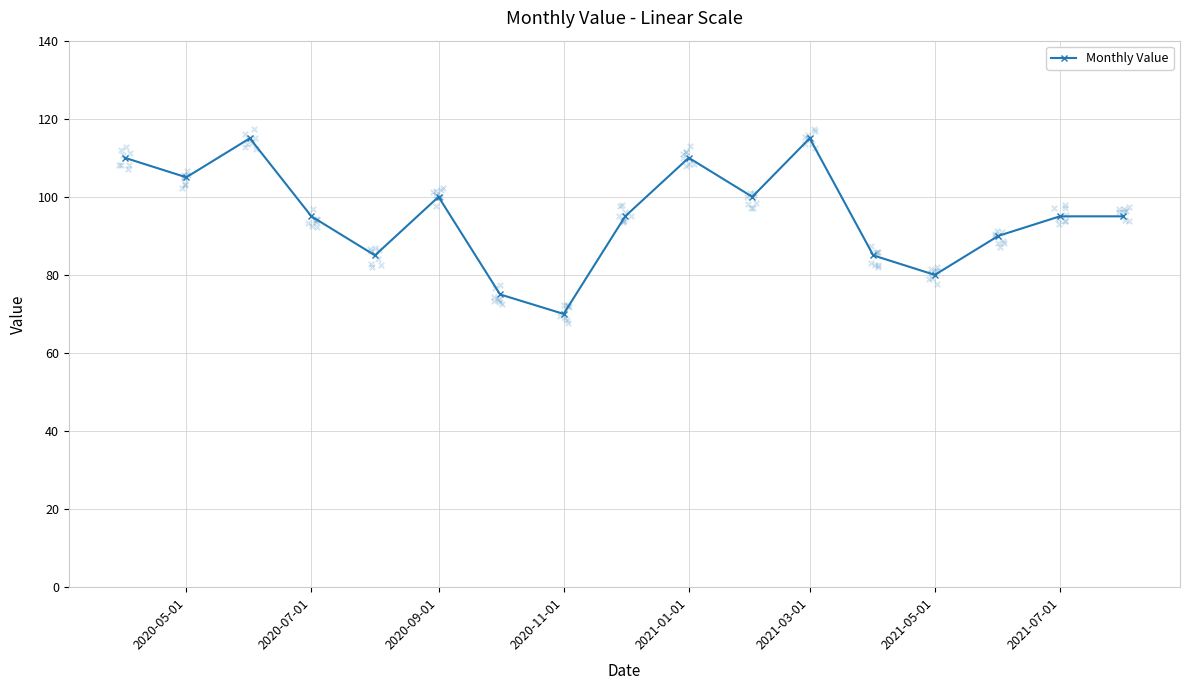

True or false: Monthly Value has more than 0 interior local peaks.

True